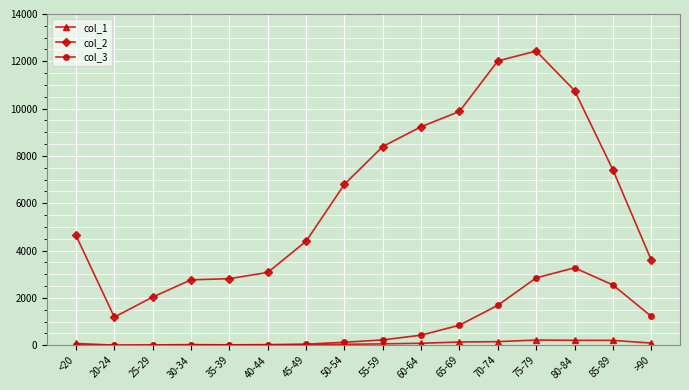

What is the value of the col_3 point at the 8th from the left?

126